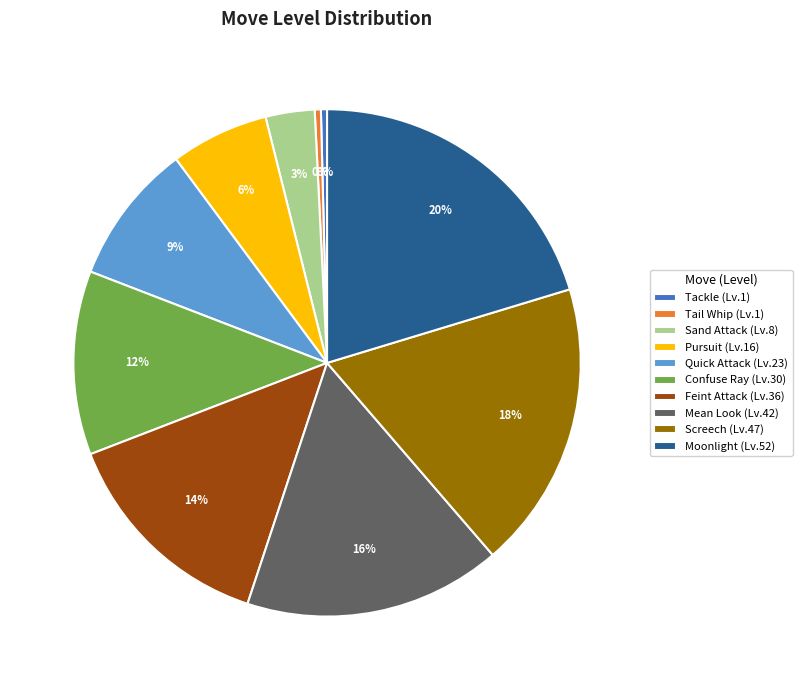

Count the number of slices in the pie.

10